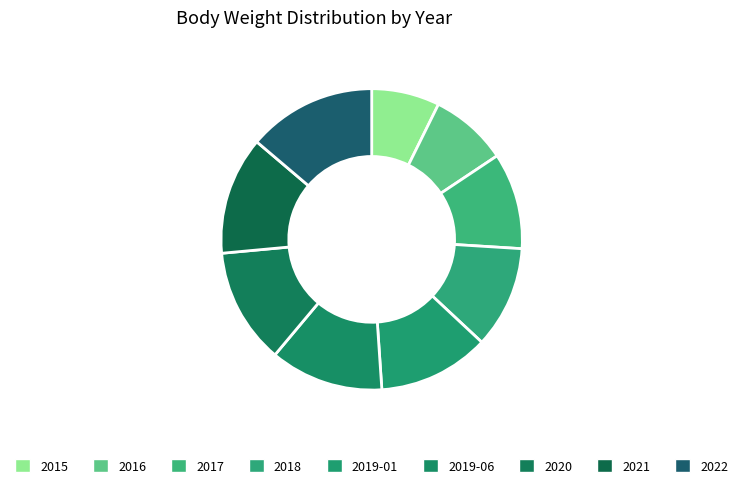

The 2016 slice represents 8% of the pie. True or false?

True